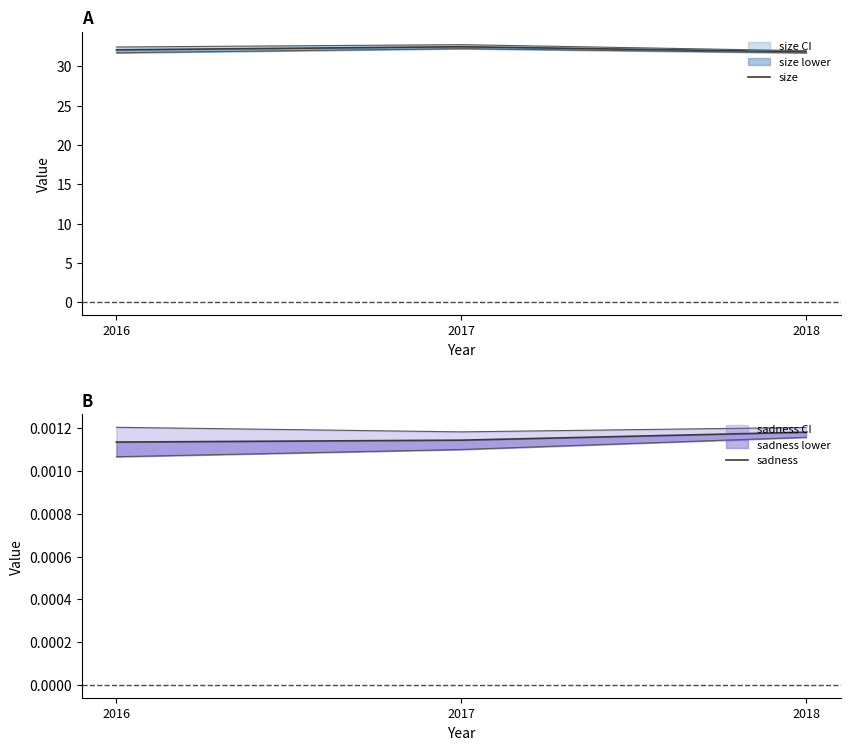

The value of size at 2016 is 20.0. True or false?

False